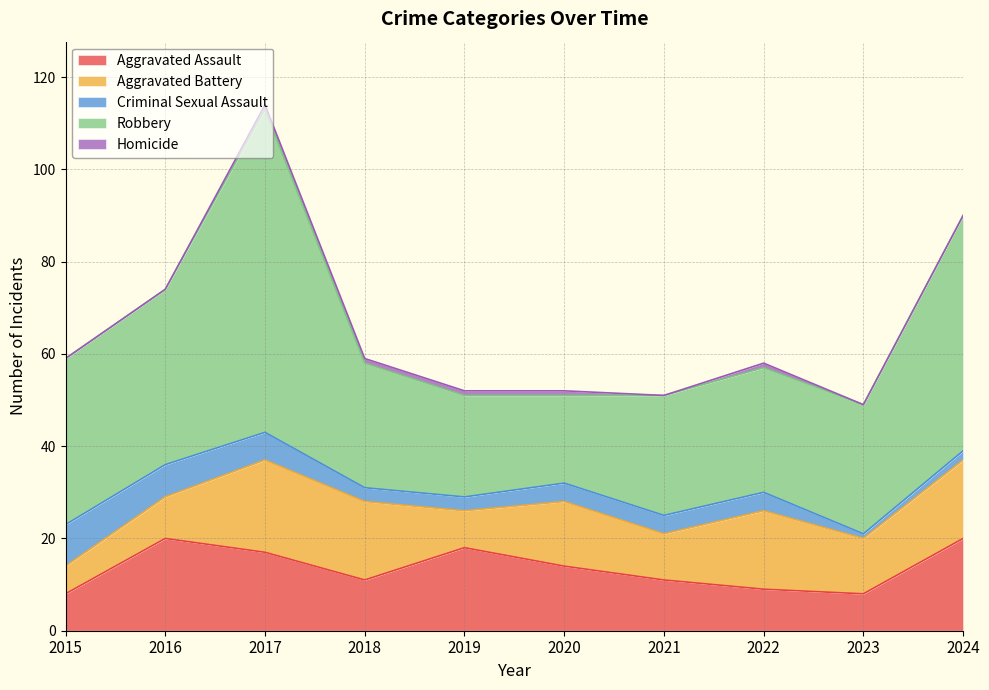

How many categories are shown in the chart?

10